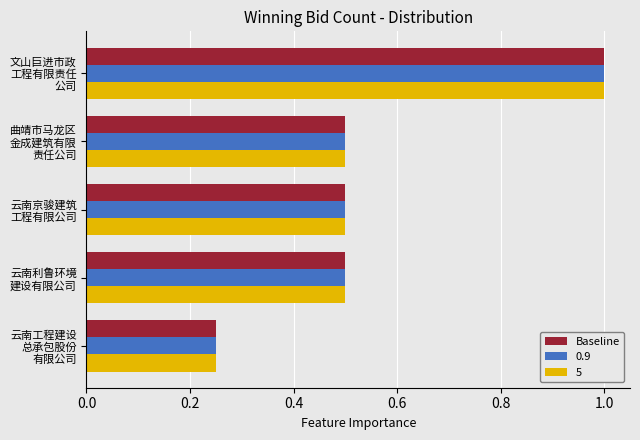

What is the sum of all 0.9 values?

2.8